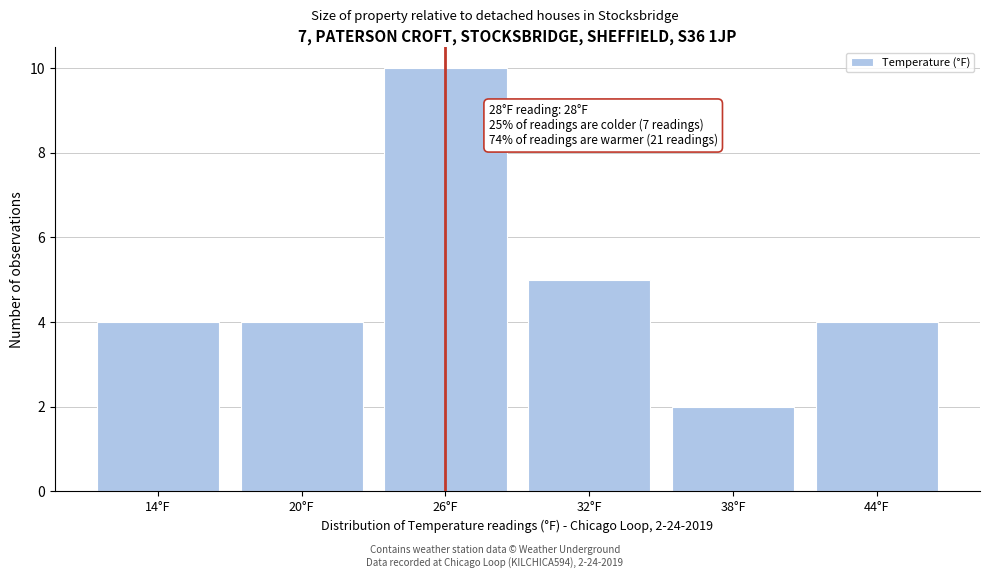

Reading left to right, what are all the values shown in this chart?

4	4	10	5	2	4